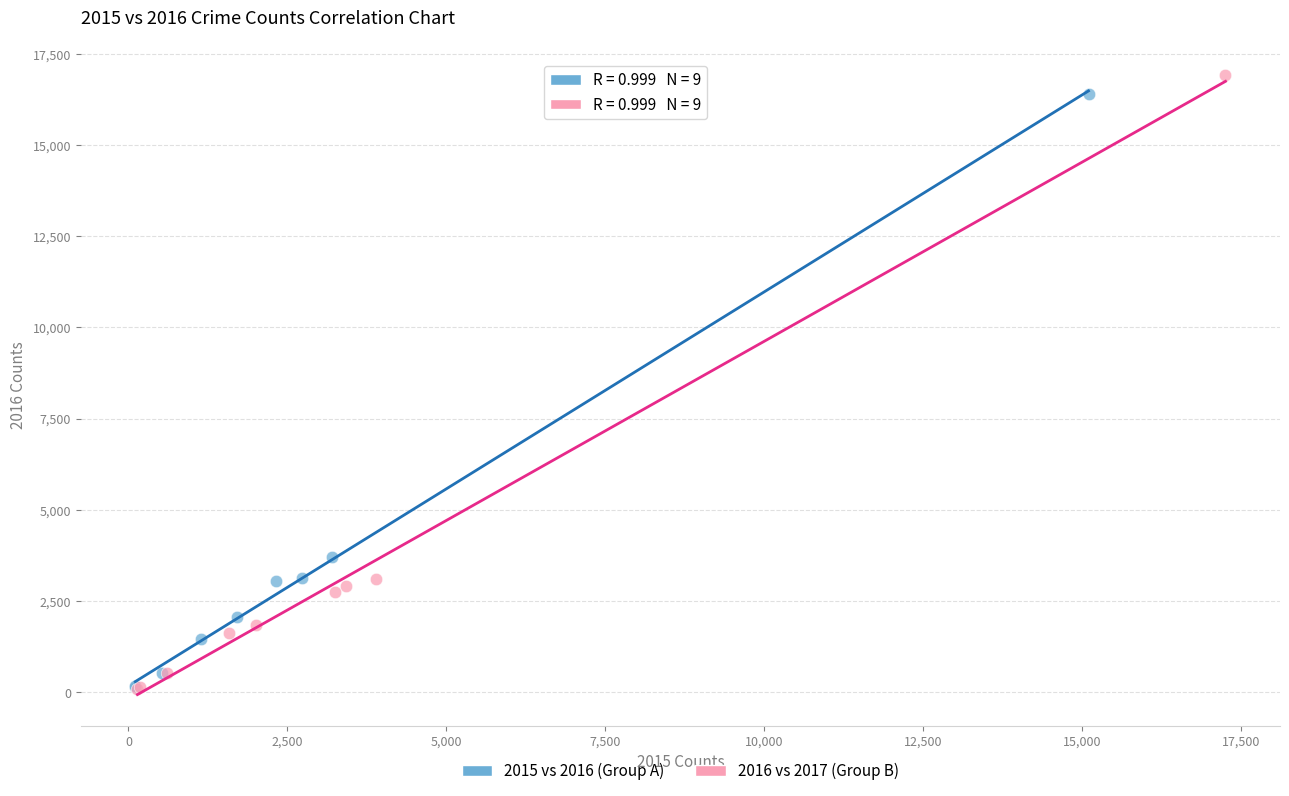

What are all the series names shown in the legend?

2015 vs 2016 (Group A), 2016 vs 2017 (Group B)